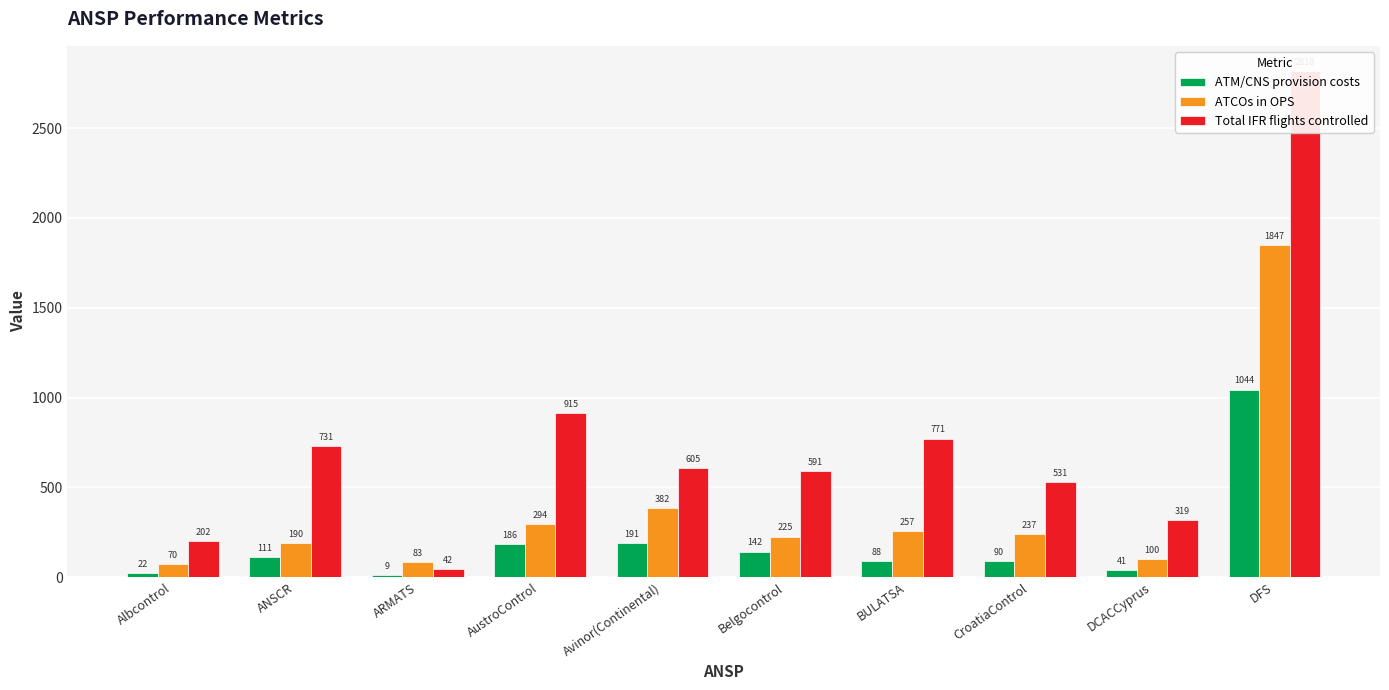

Reading left to right, list all the values displayed in this chart.

ATM/CNS provision costs: Albcontrol=22.5	ANSCR=111.3	ARMATS=8.9	AustroControl=185.8	Avinor(Continental)=190.5	Belgocontrol=142.1	BULATSA=87.7	CroatiaControl=89.6	DCACCyprus=41.0	DFS=1043.9
ATCOs in OPS: Albcontrol=70.0	ANSCR=190.0	ARMATS=83.0	AustroControl=294.0	Avinor(Continental)=382.0	Belgocontrol=225.0	BULATSA=257.0	CroatiaControl=237.0	DCACCyprus=100.0	DFS=1847.0
Total IFR flights controlled: Albcontrol=202.0	ANSCR=731.0	ARMATS=42.2	AustroControl=915.0	Avinor(Continental)=604.6	Belgocontrol=591.5	BULATSA=771.1	CroatiaControl=530.6	DCACCyprus=319.1	DFS=2818.1